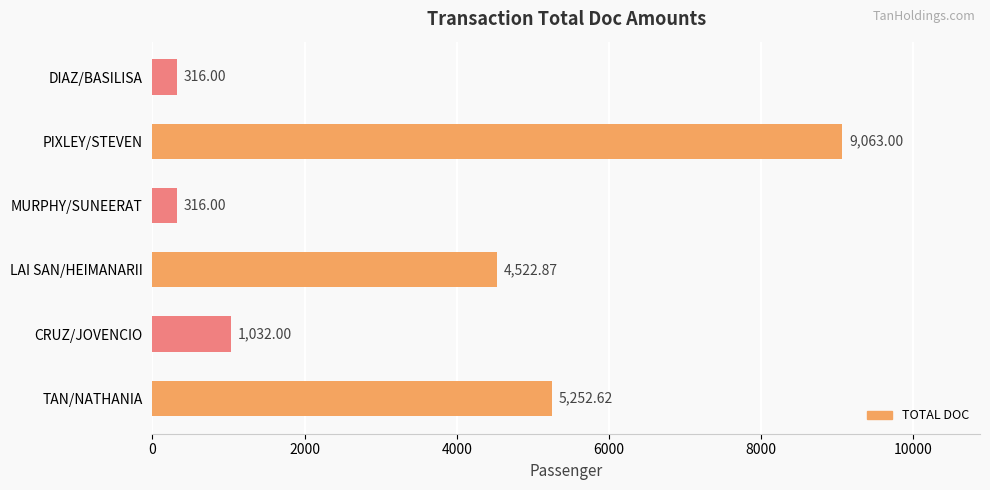

Between TAN/NATHANIA and LAI SAN/HEIMANARII, which is larger?

TAN/NATHANIA